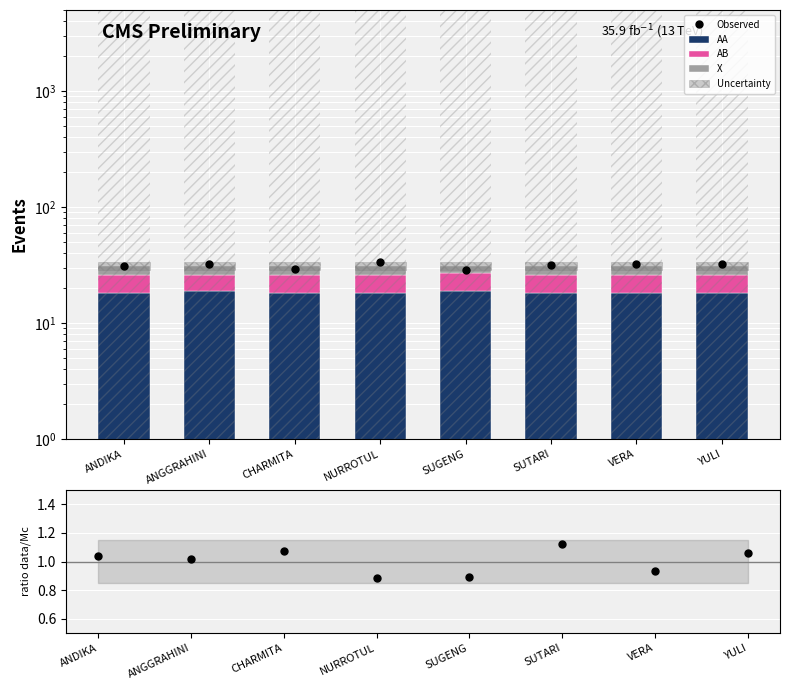

Which series has the largest total across all categories?

Observed